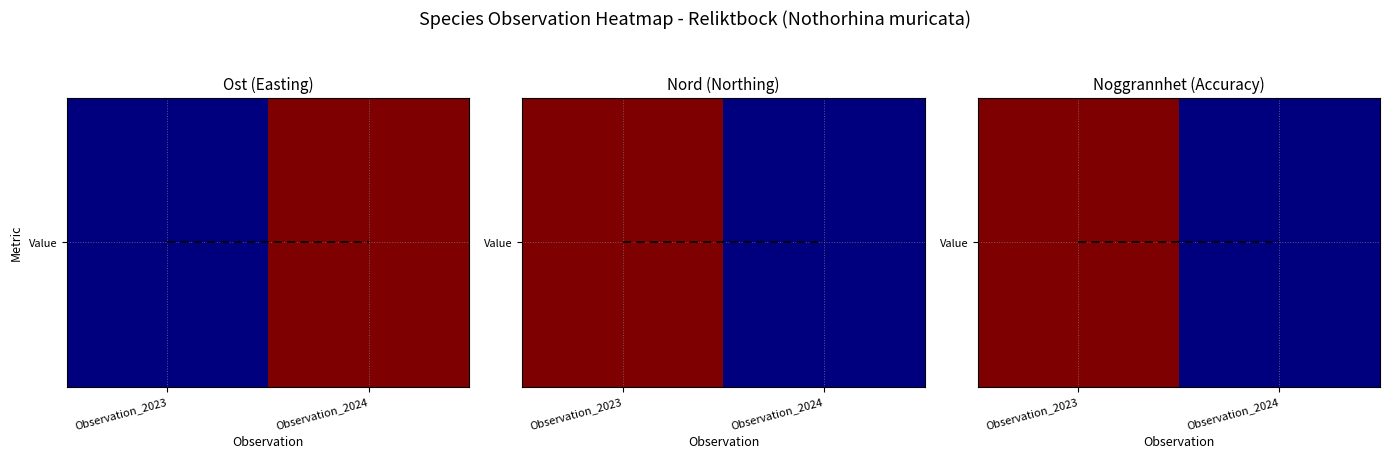

True or false: the data shows 1 at Observation_2024.

False